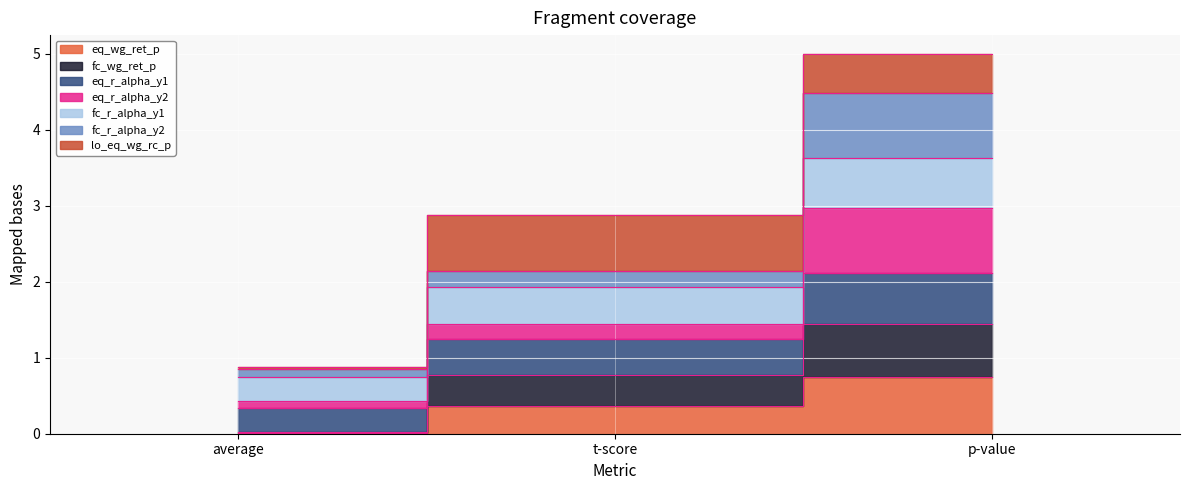

Which series changed the most between average and t-score?

eq_r_alpha_y1